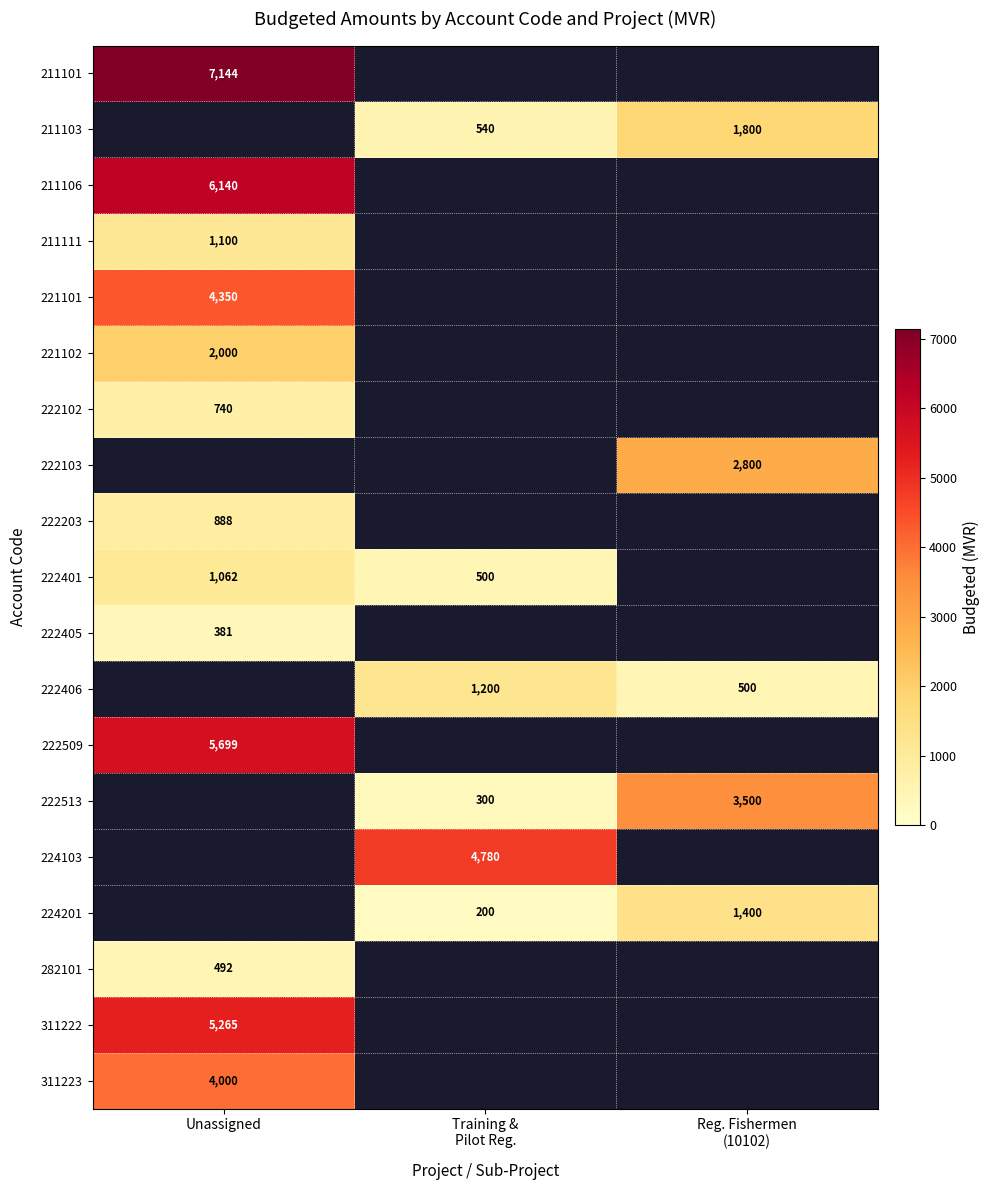

Is it true that 221102 equals 2000 at Unassigned?

True